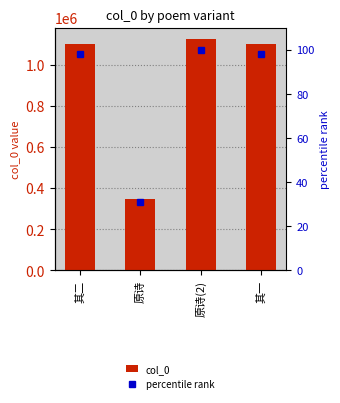

The col_0 series shows 1103771.0 at 其二. True or false?

True